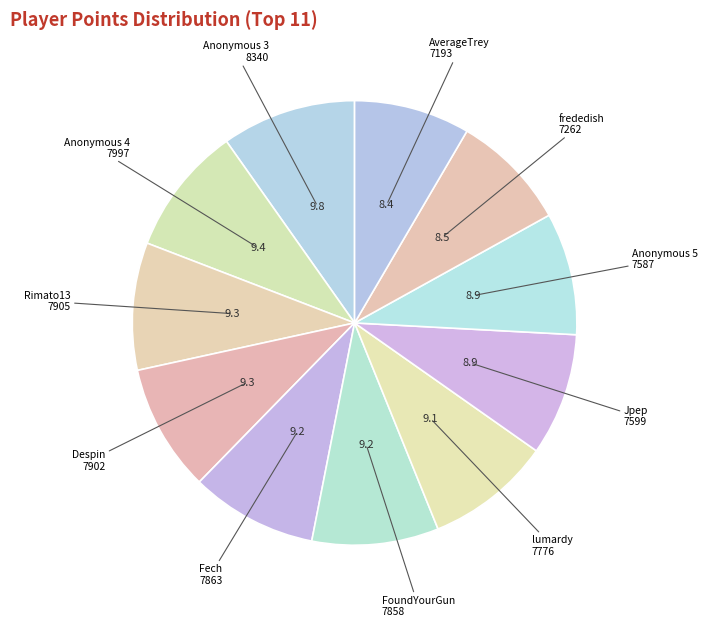

Count the number of slices in the pie.

11